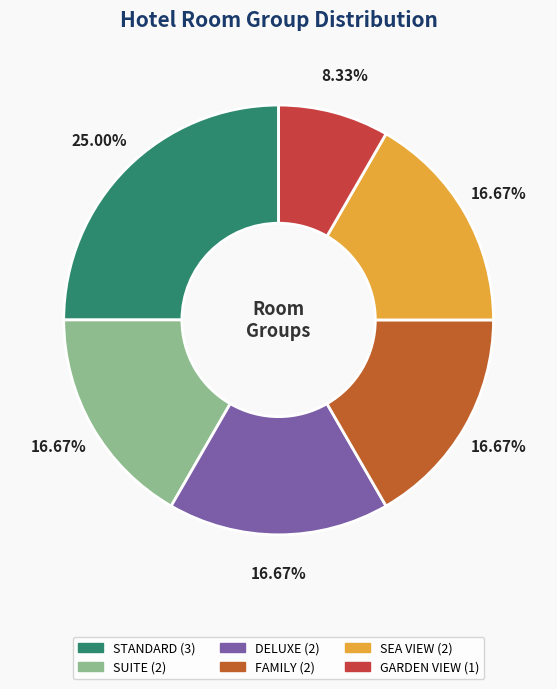

Which category has the biggest portion of the pie?

STANDARD